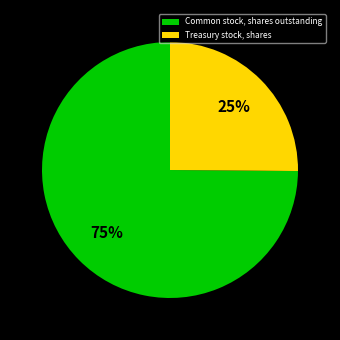

How many segments does this pie chart have?

2